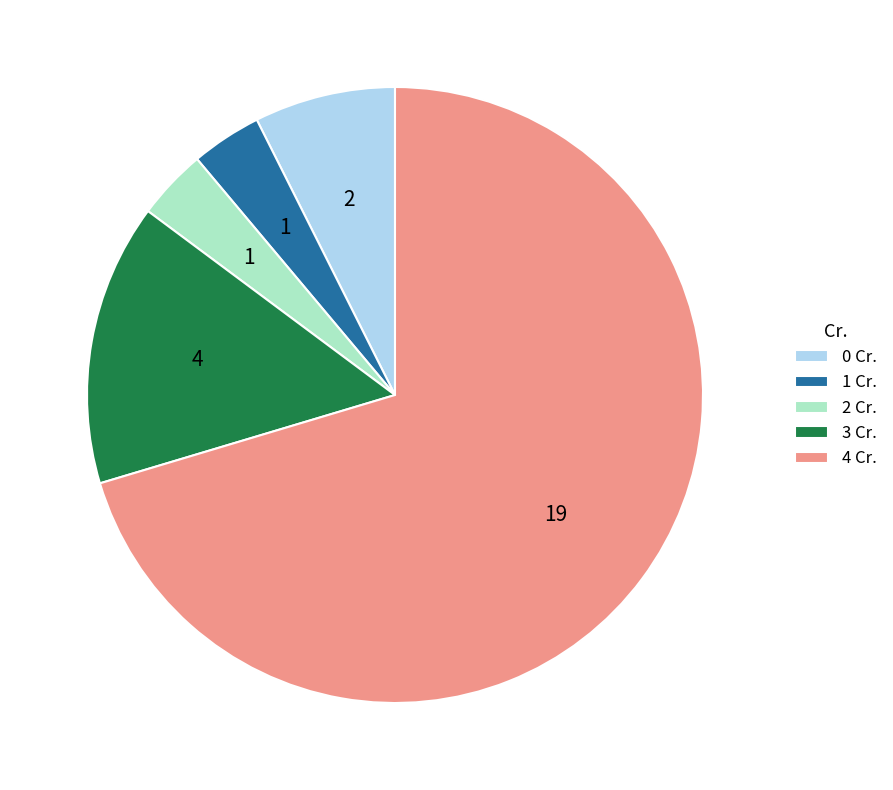

Which slice is the largest?

4 Cr.